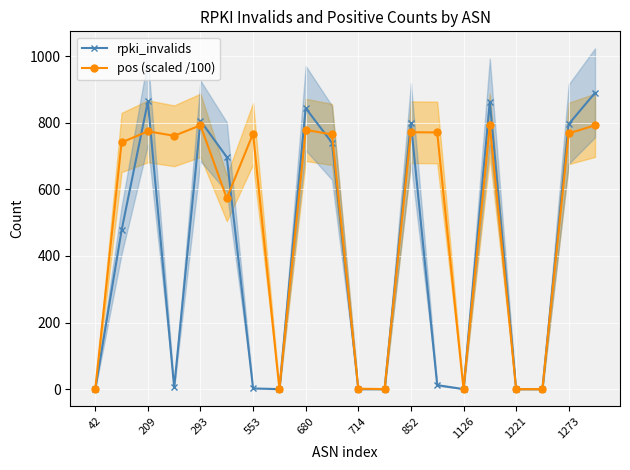

Is it true that pos (scaled /100) equals 0.0 at 42?

True